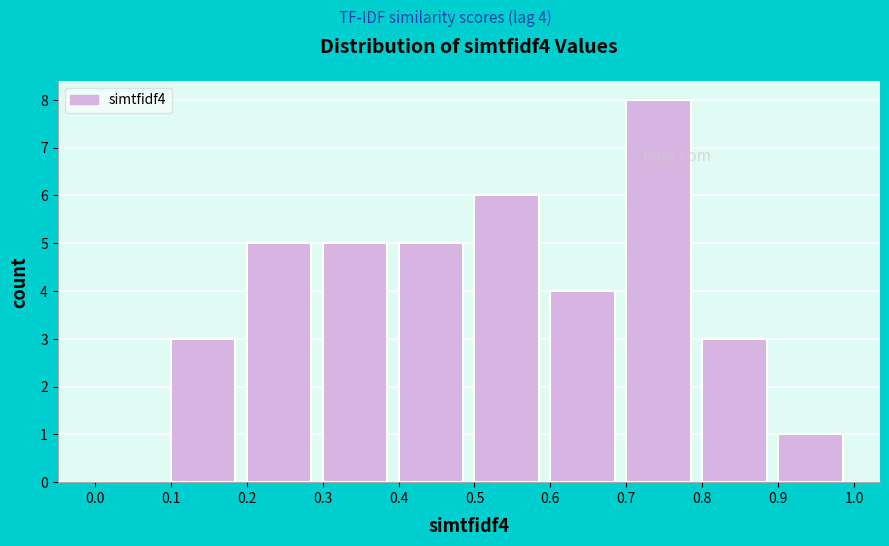

Which range on the x-axis has the tallest bar?

0.7 to 0.8